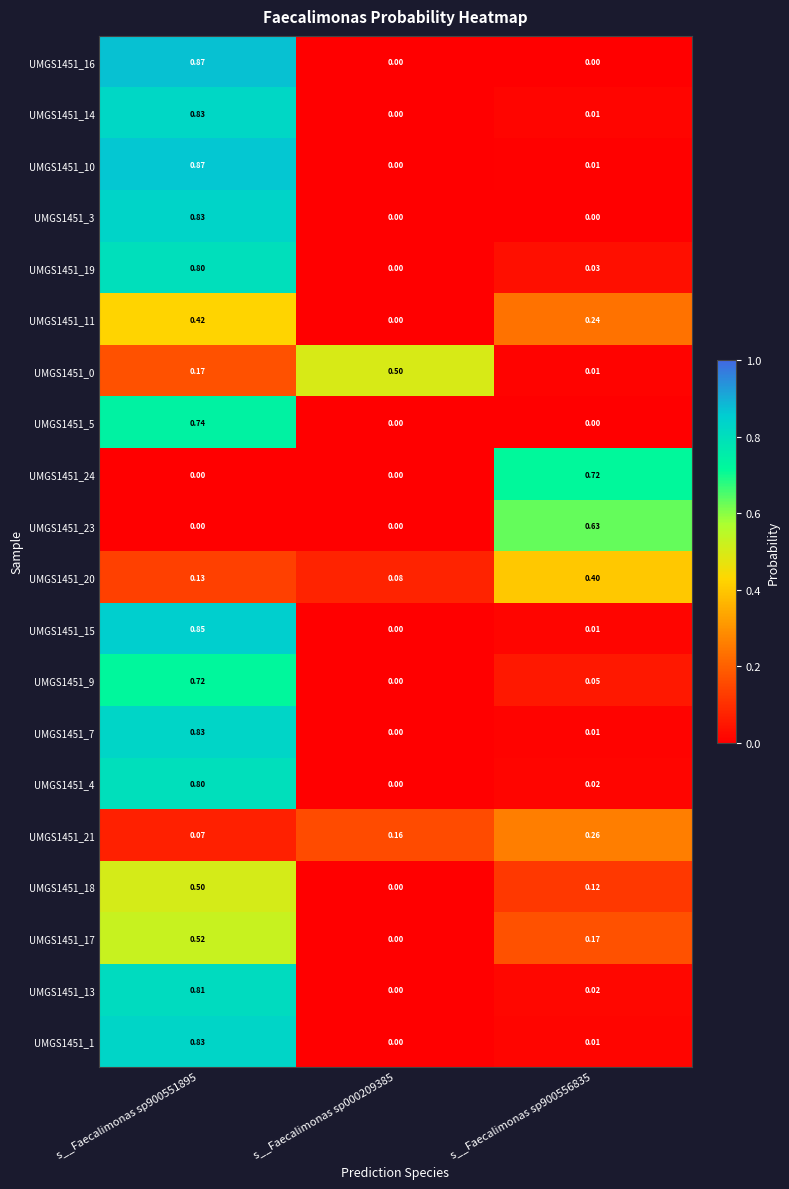

Is the value of UMGS1451_7 at s__Faecalimonas sp900551895 greater than the value of UMGS1451_3 at s__Faecalimonas sp900556835?

Yes